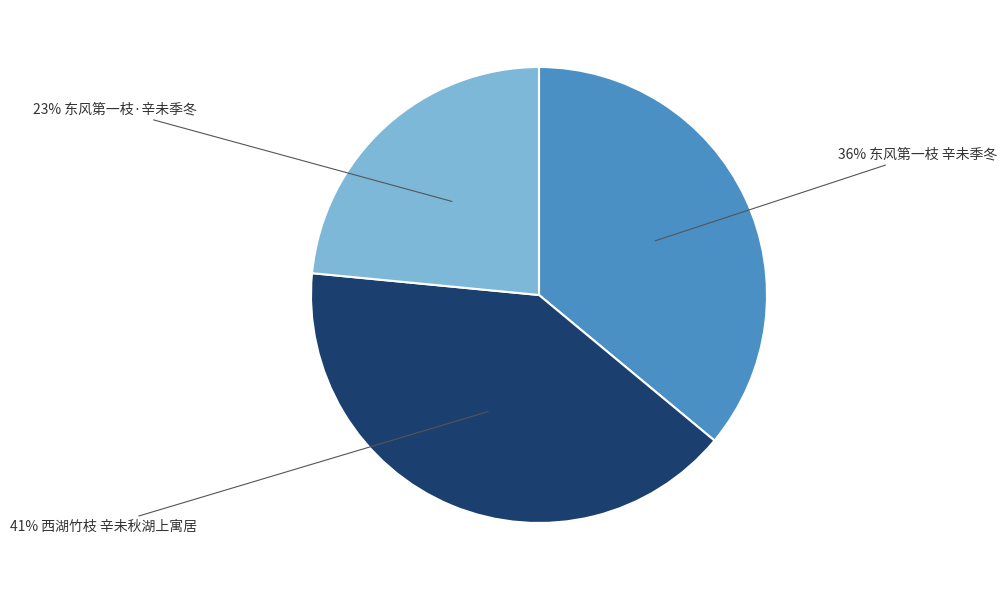

Does any single category account for the majority?

No